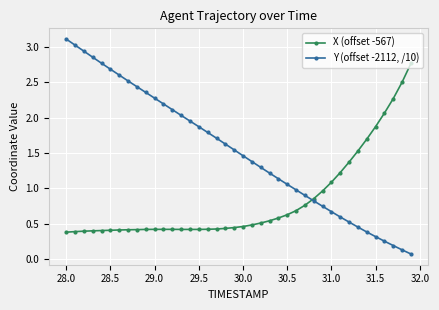

At how many categories does at least one series exceed 1?

36